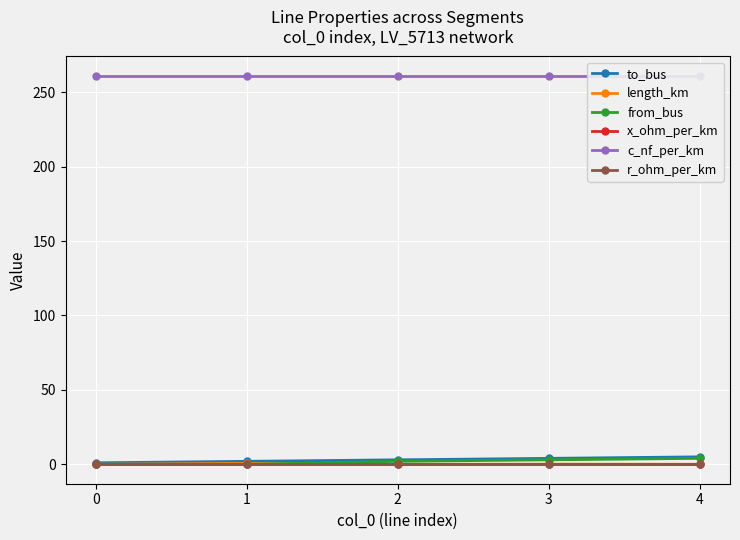

True or false: c_nf_per_km has more than 2 interior local peaks.

False